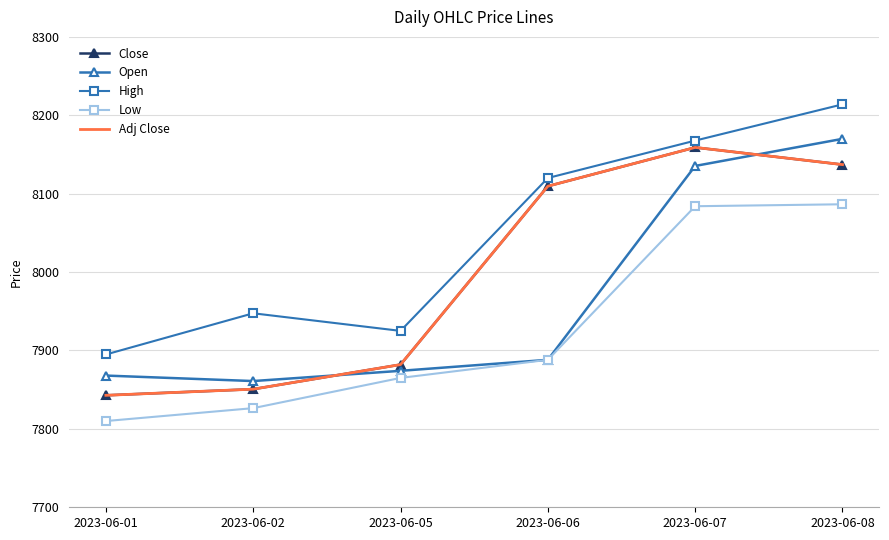

True or false: Close has more than 2 interior local peaks.

False